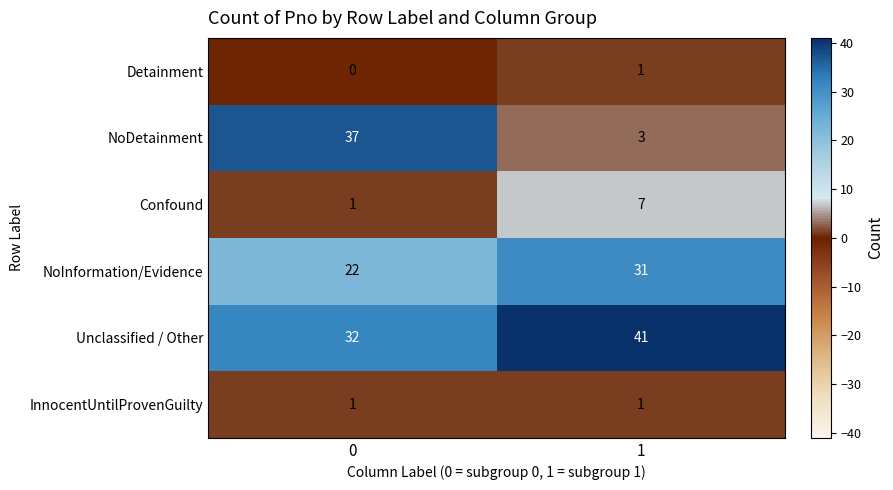

What is the sum of all Confound values?

8